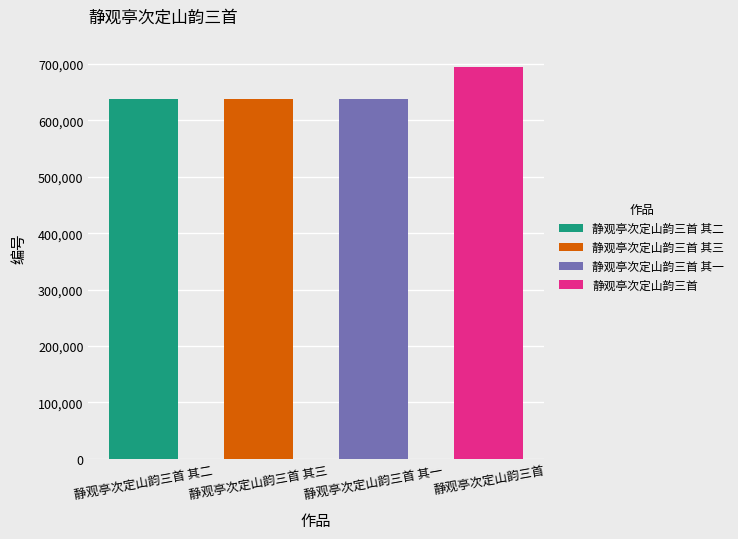

Which has a higher value, 静观亭次定山韵三首 其二 or 静观亭次定山韵三首 其三?

静观亭次定山韵三首 其三